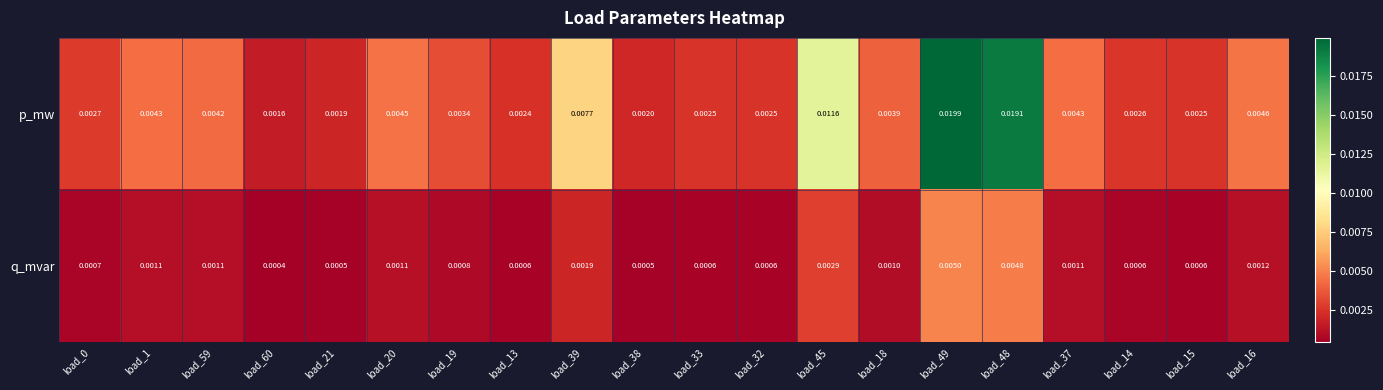

List the series in order of their overall mean, highest first.

p_mw, q_mvar